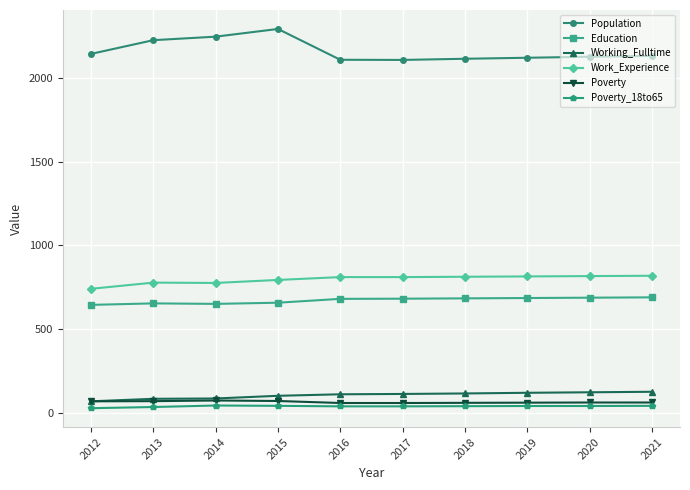

What is the total value across all series at 2019?

3844